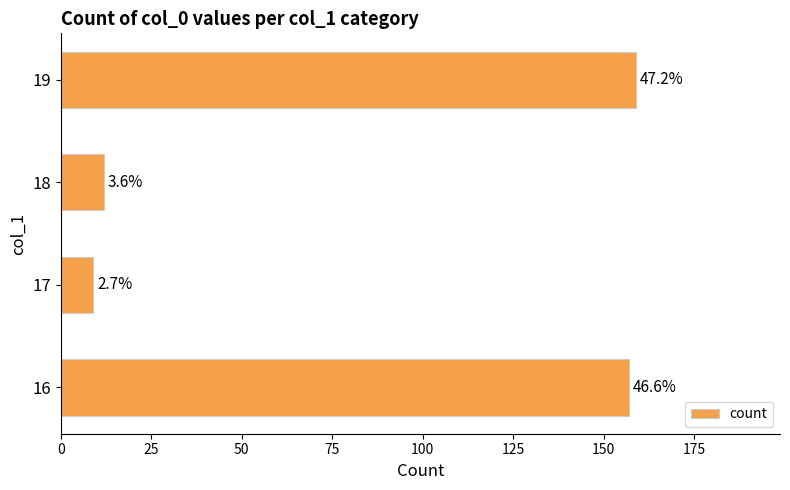

How many bars are there in total?

4